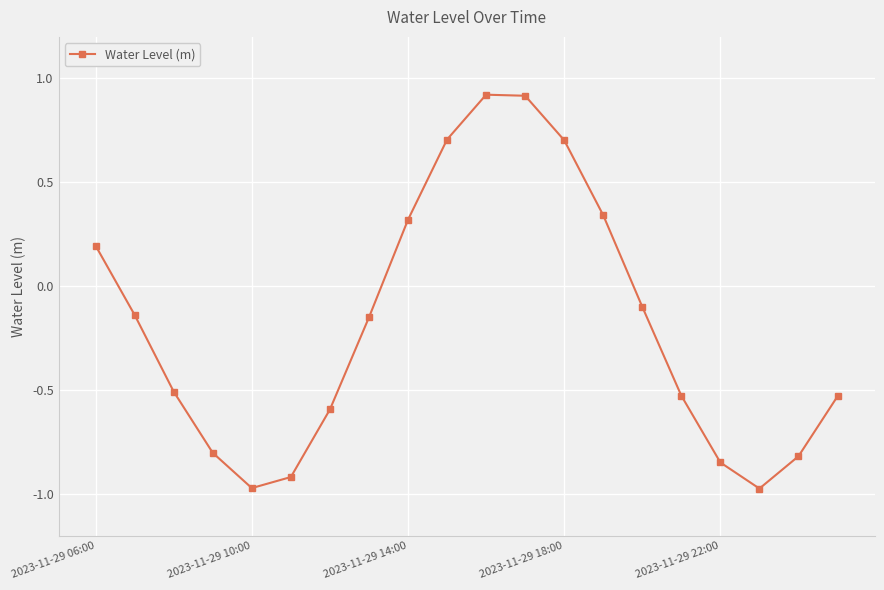

True or false: the data has more than 1 interior local peaks.

False